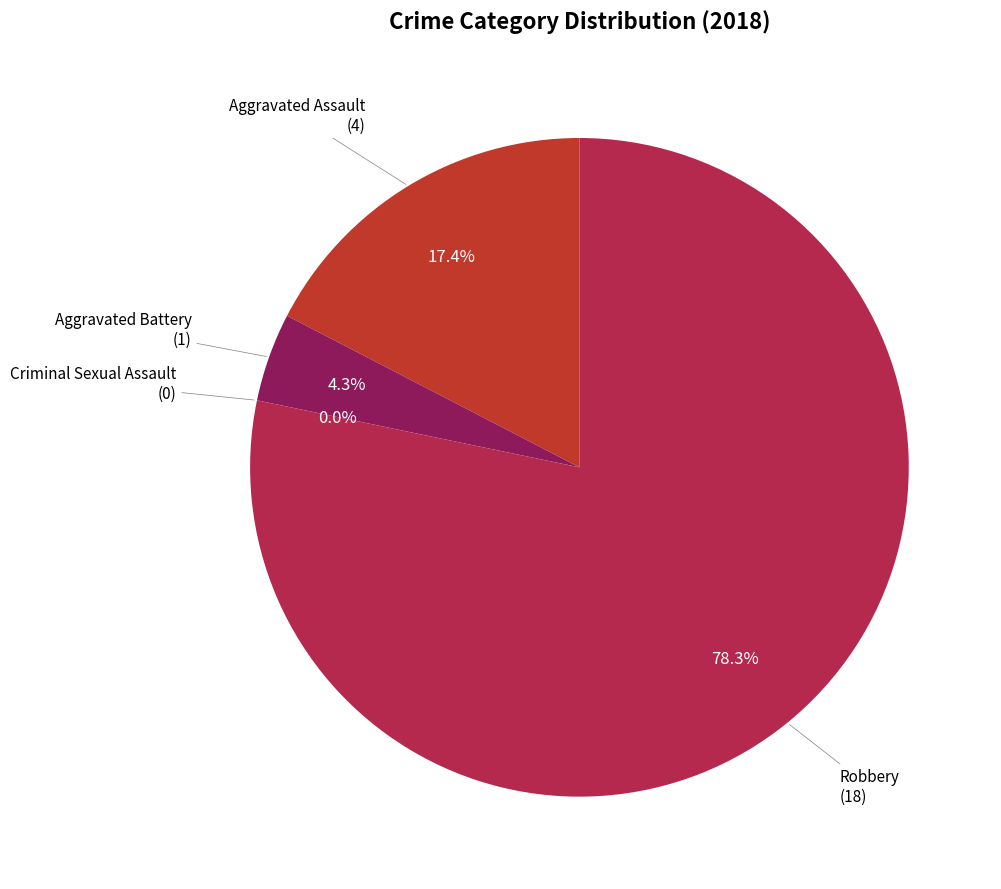

Is it true that Aggravated Assault is 17% of the pie?

True